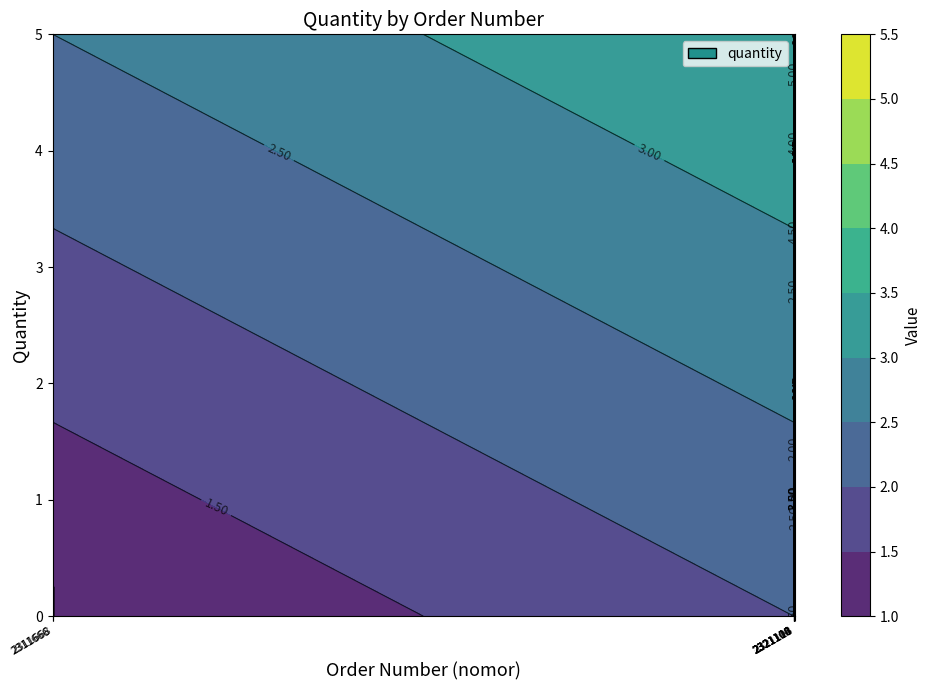

Reading left to right, extract all data points from this chart.

2311666=1	2311667=1	2311668=1	2311669=1	2321104=2	2321105=1	2321106=4	2321107=2	2321108=2	2321109=2	2321110=1	2321111=4	2321112=4	2321113=2